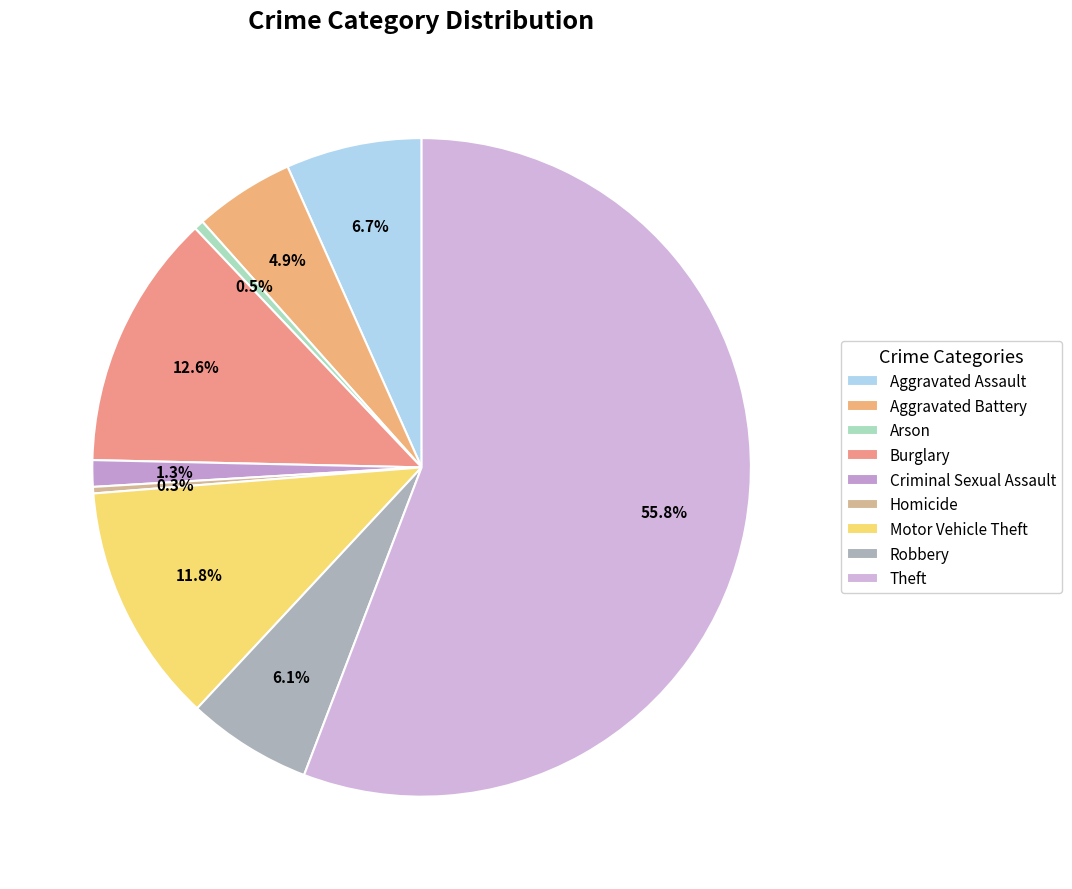

Which has a higher value, Arson or Criminal Sexual Assault?

Criminal Sexual Assault